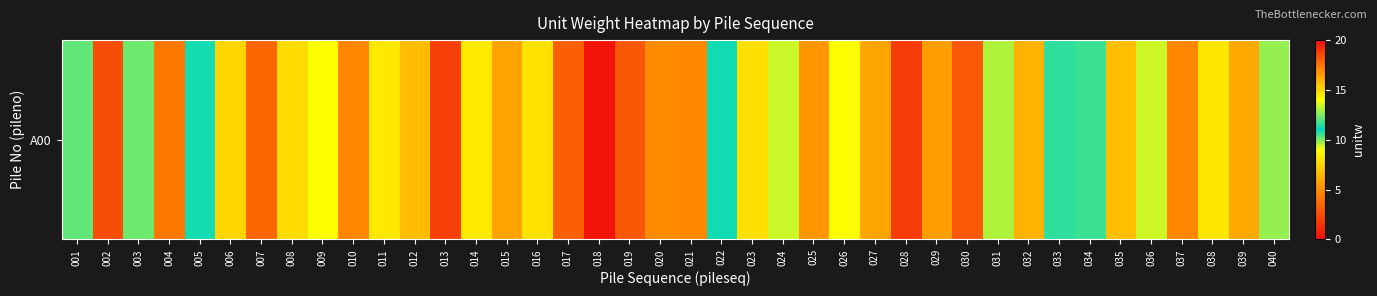

Between 023 and 019, which is larger?

019